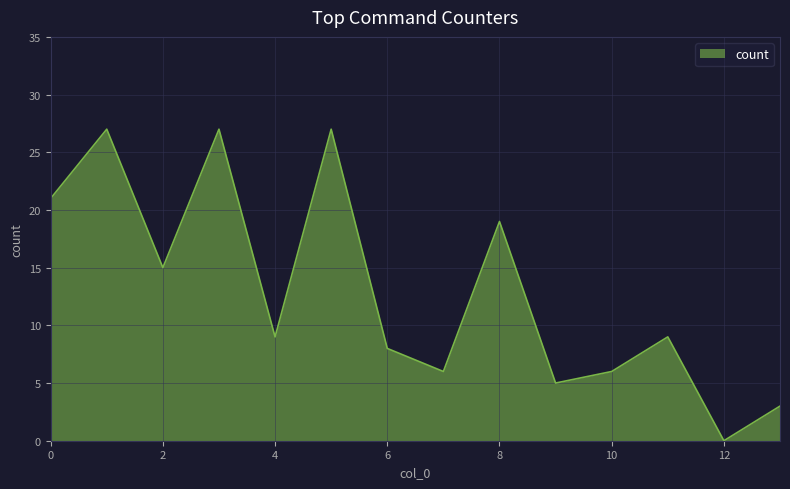

What is the difference between the maximum and minimum values?

27